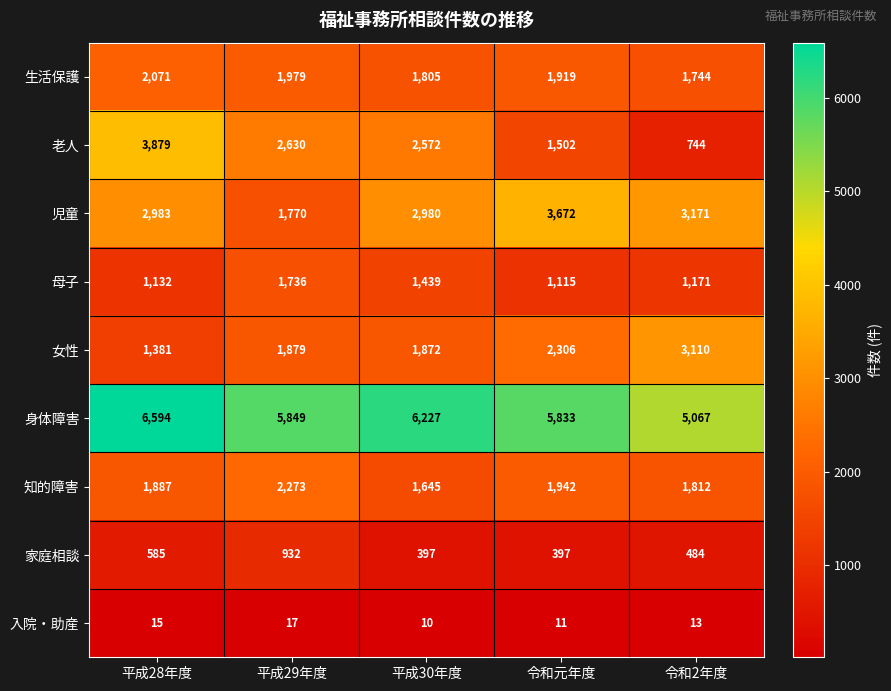

Count the 生活保護 values in the range 1805 to 1979.

3